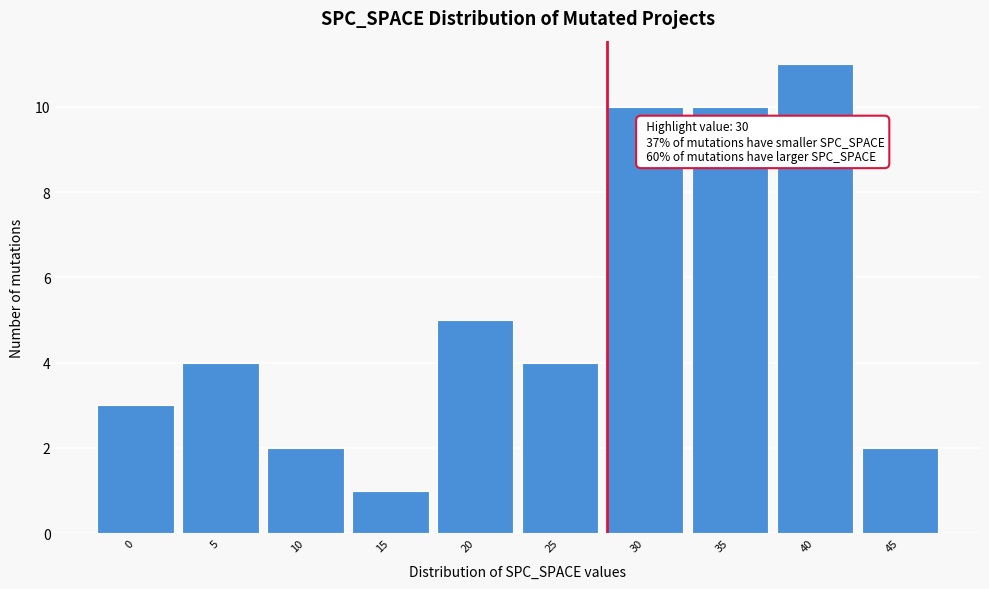

Reading left to right, extract all data points from this chart.

0=3	5=4	10=2	15=1	20=5	25=4	30=10	35=10	40=11	45=2